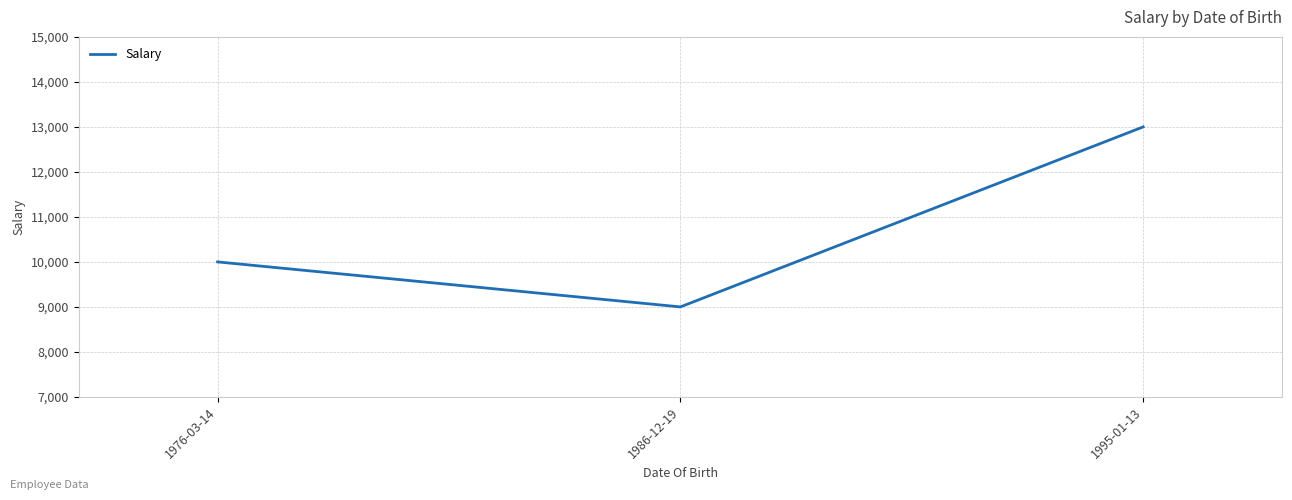

What is the sum of all values?

32000